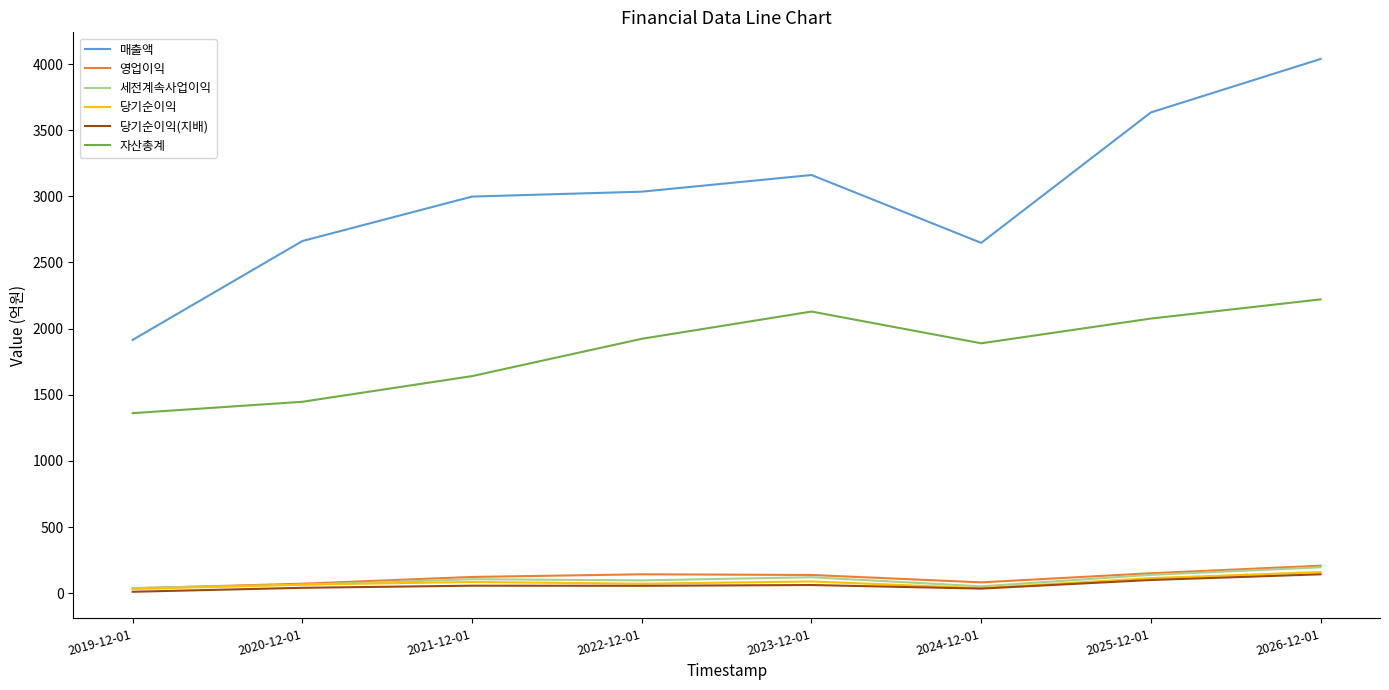

True or false: 영업이익 and 매출액 cross at least once.

False